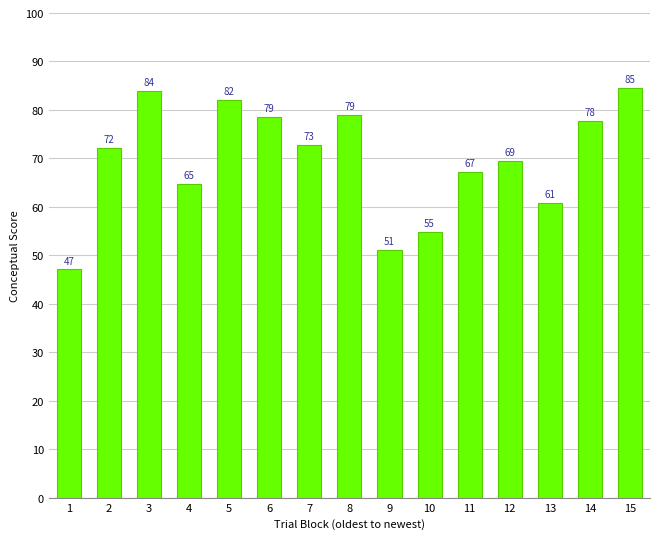

Approximately how many times larger is the value at 12 compared to 10?

1.3